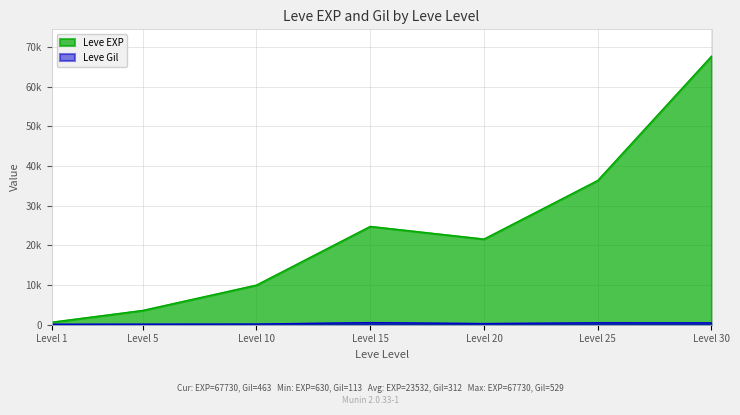

How many data points does each series have?

7